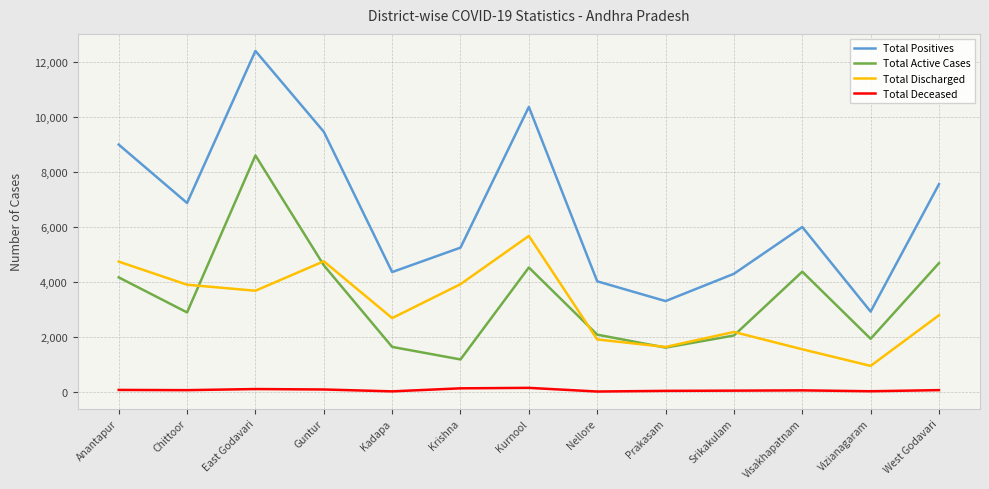

How many lines are shown in the chart?

4